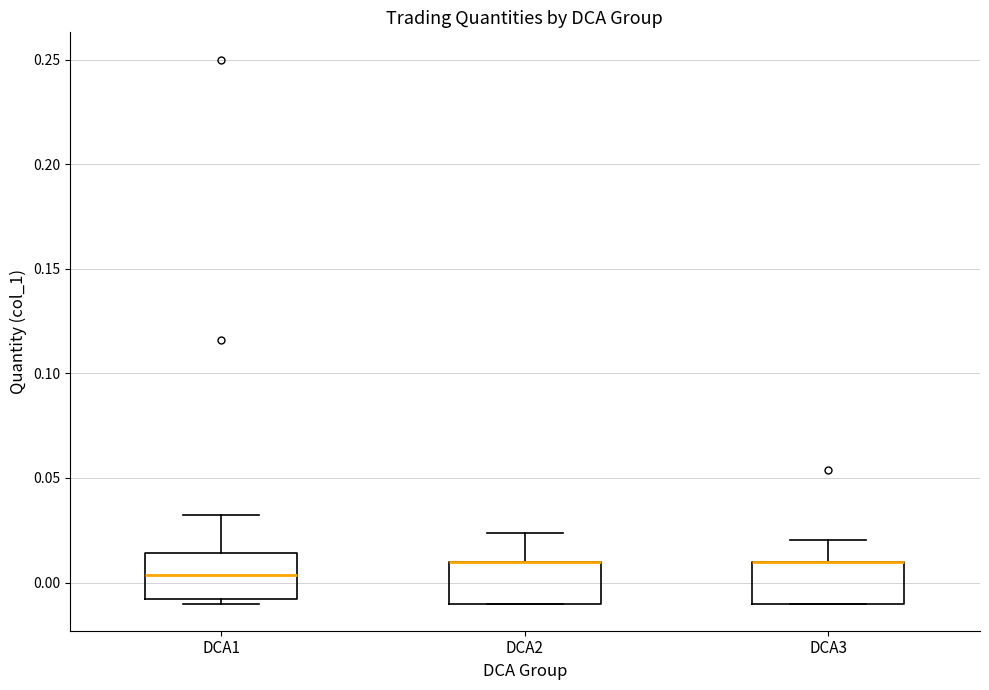

Where does the upper whisker of the box for DCA1 end on the y-axis? The values are not printed on the chart, so give them approximately, as read against the axis.

0.030